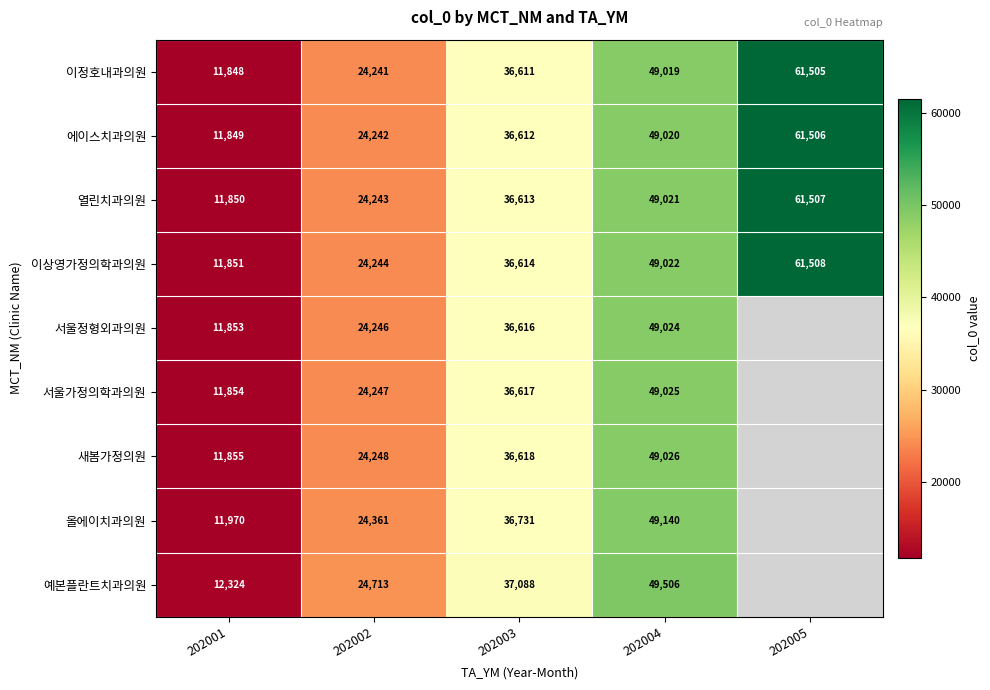

What is the difference between the maximum and second lowest values in the 에이스치과의원 series?

37264